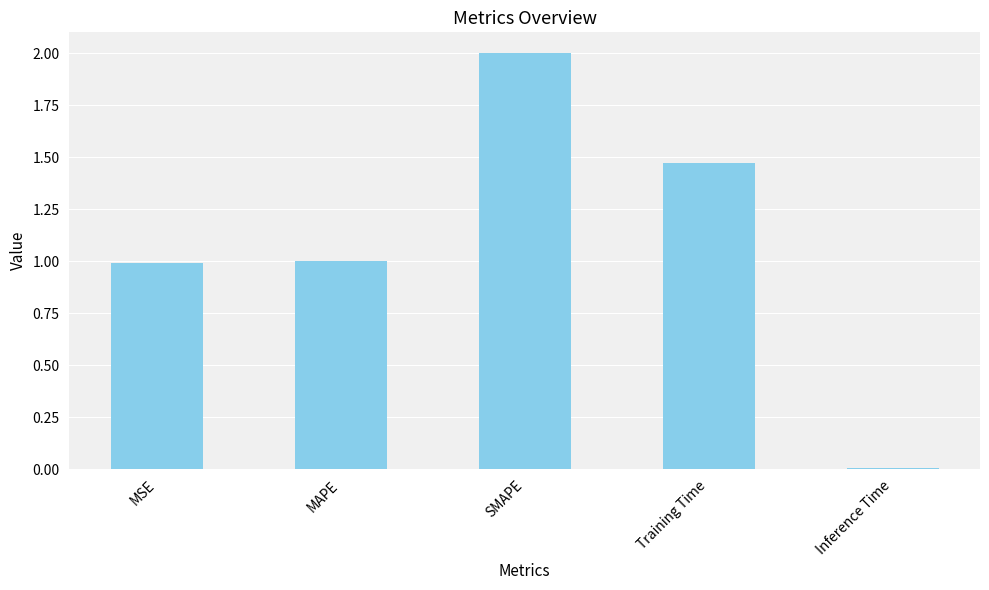

Which category has the lowest value across all series?

Inference Time